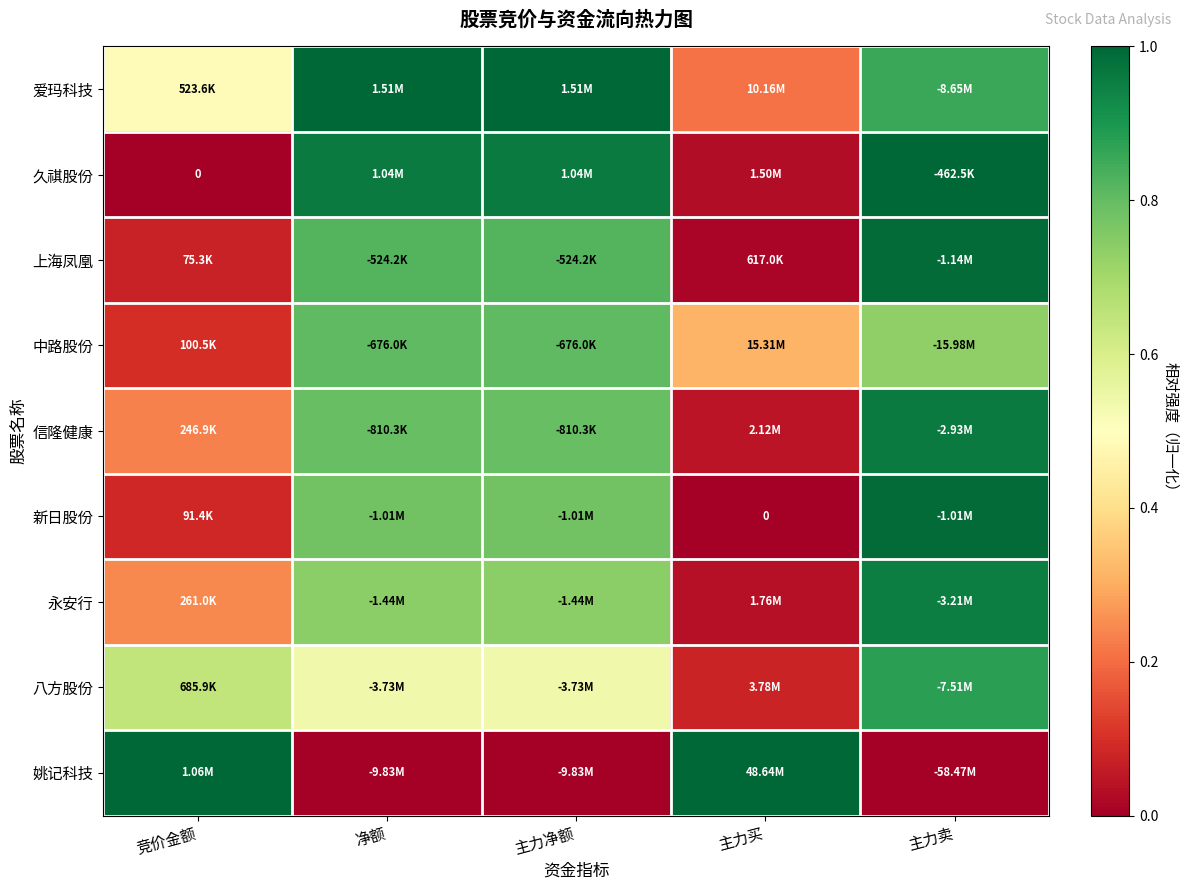

What is the maximum value shown in the chart?

1.0